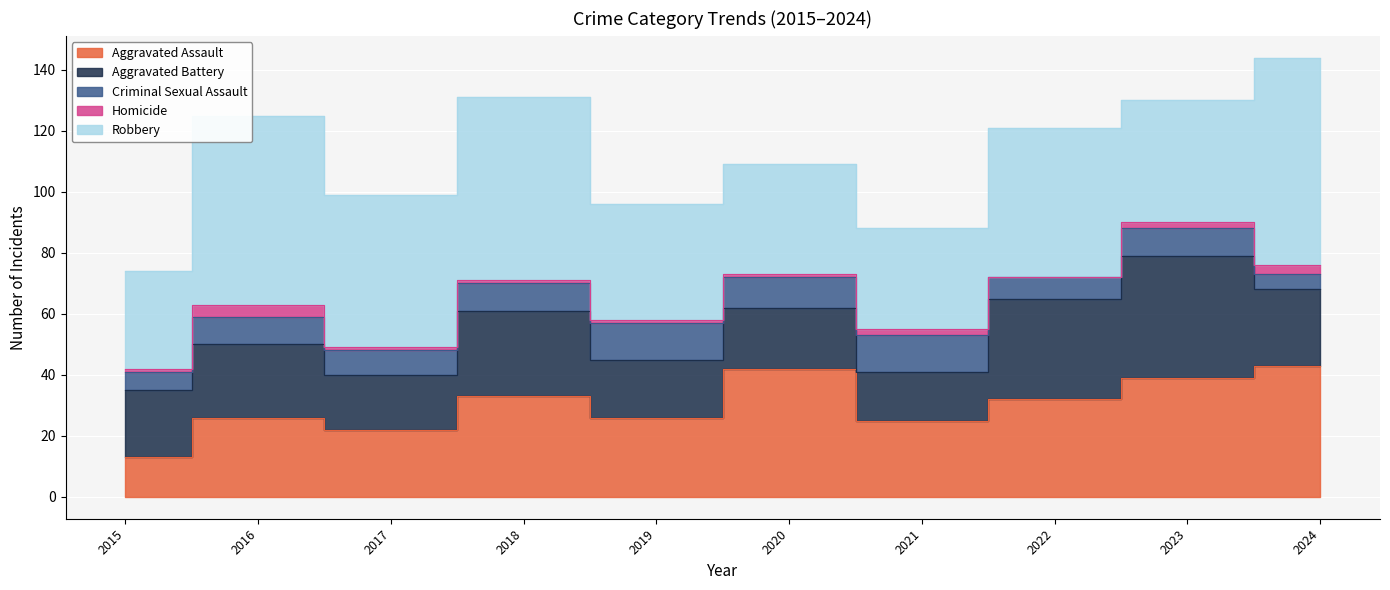

Reading left to right, transcribe all the data shown in this chart.

Aggravated Assault: 2015=13	2016=26	2017=22	2018=33	2019=26	2020=42	2021=25	2022=32	2023=39	2024=43
Aggravated Battery: 2015=22	2016=24	2017=18	2018=28	2019=19	2020=20	2021=16	2022=33	2023=40	2024=25
Criminal Sexual Assault: 2015=6	2016=9	2017=8	2018=9	2019=12	2020=10	2021=12	2022=7	2023=9	2024=5
Homicide: 2015=1	2016=4	2017=1	2018=1	2019=1	2020=1	2021=2	2022=0	2023=2	2024=3
Robbery: 2015=32	2016=62	2017=50	2018=60	2019=38	2020=36	2021=33	2022=49	2023=40	2024=68